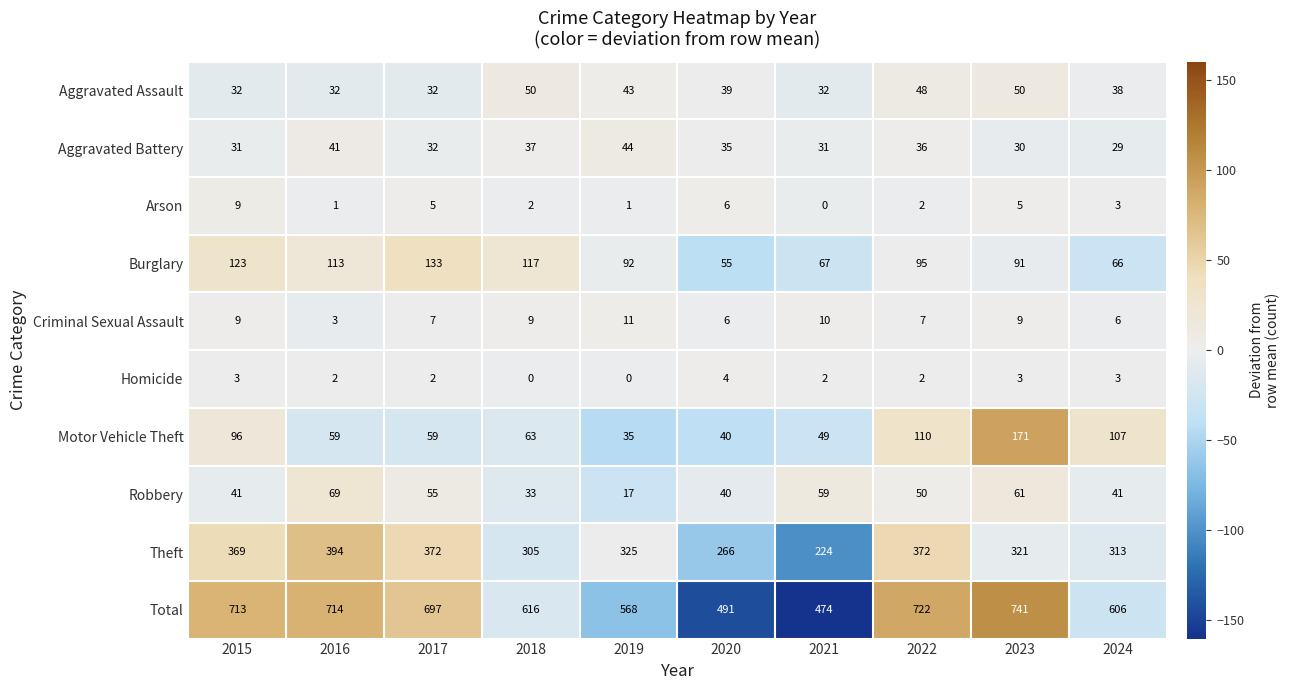

Which category has the lowest value in the Burglary series?

2020